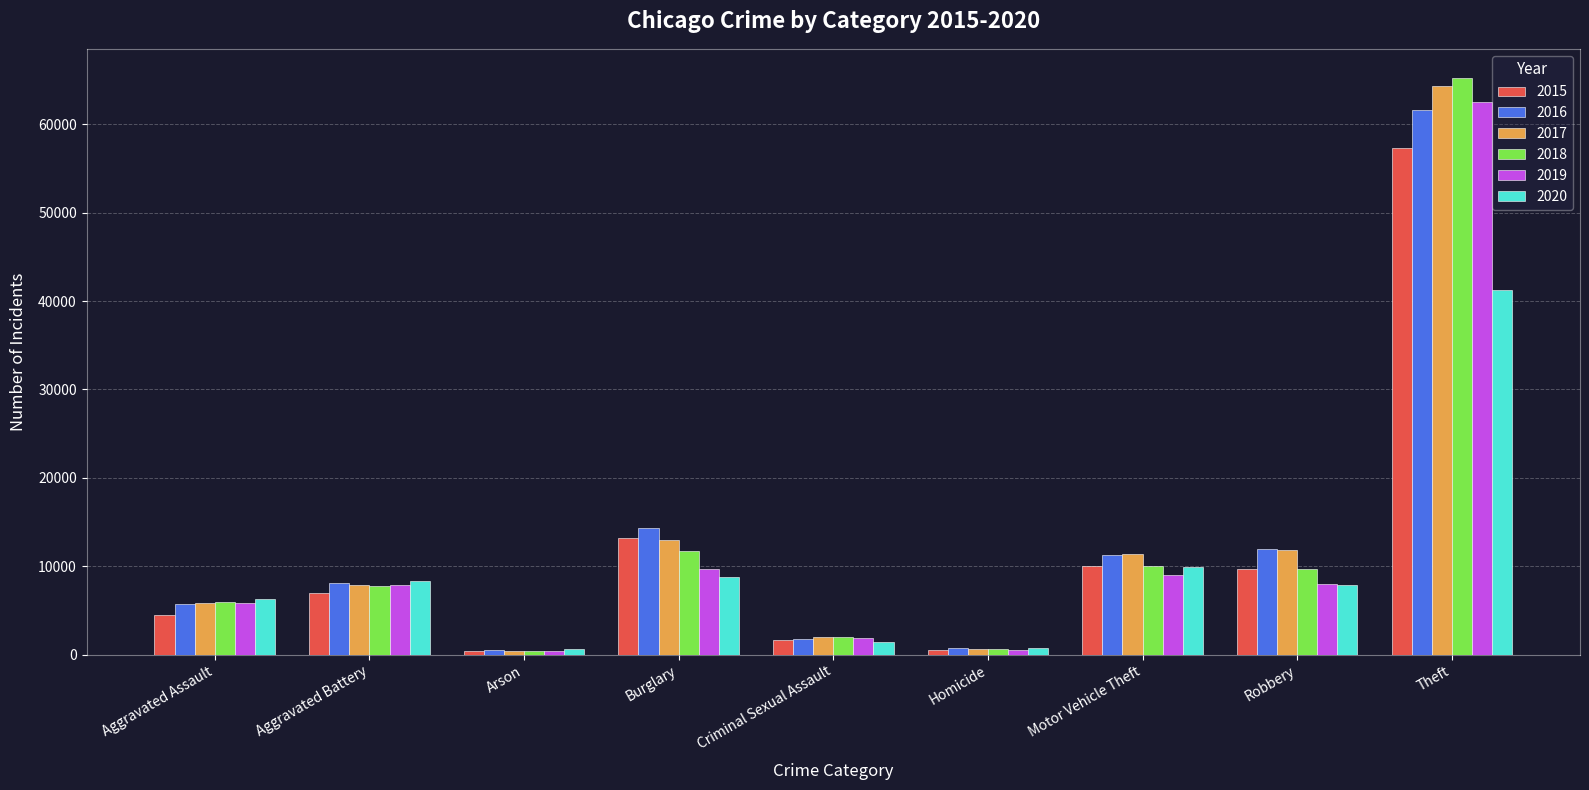

The 2016 series shows 22145 at Burglary. True or false?

False